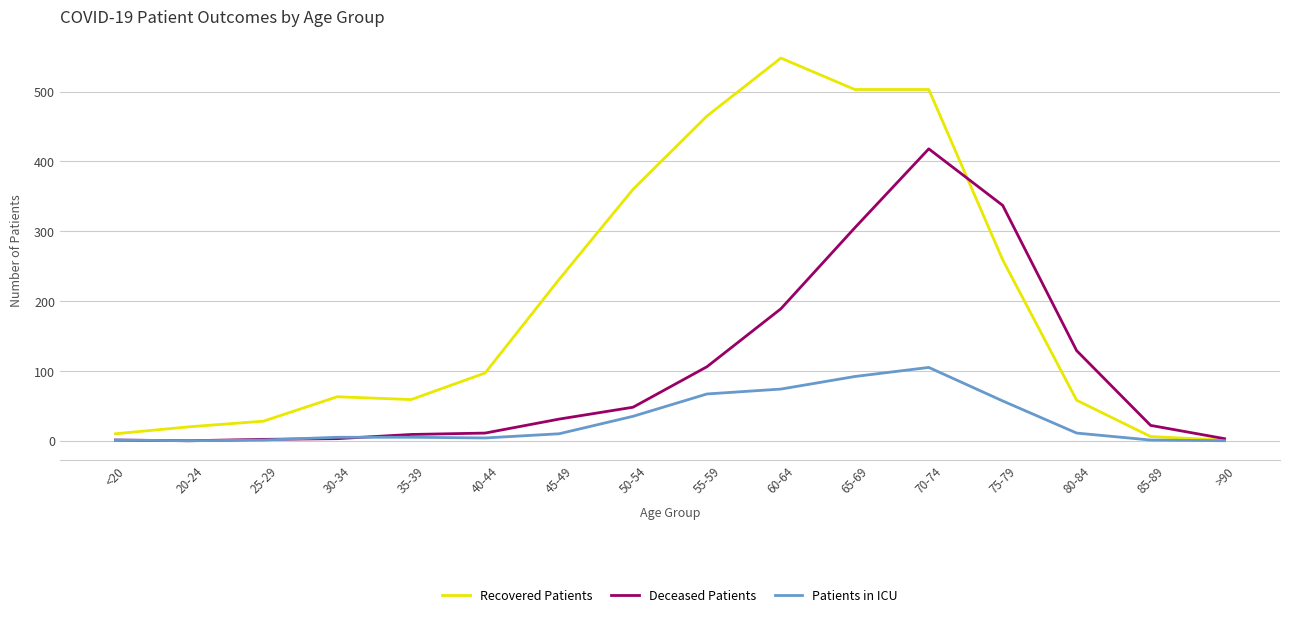

What are all the series names shown in the legend?

Recovered Patients, Deceased Patients, Patients in ICU